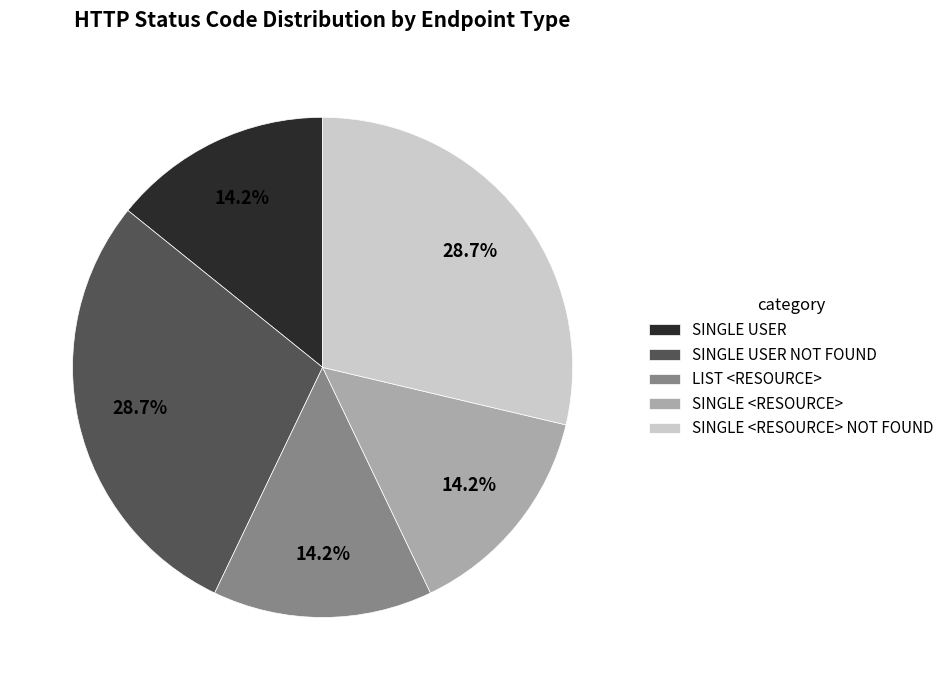

Is there a majority slice in this chart?

No